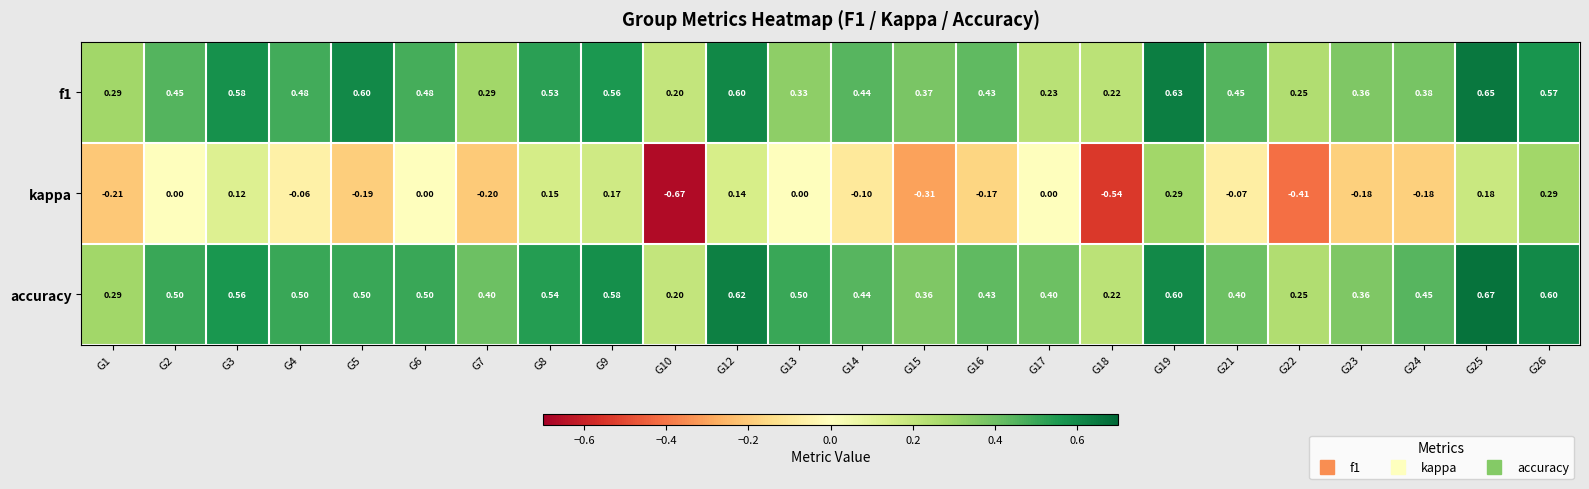

What is the spread (max minus min) of values at G24?

0.6